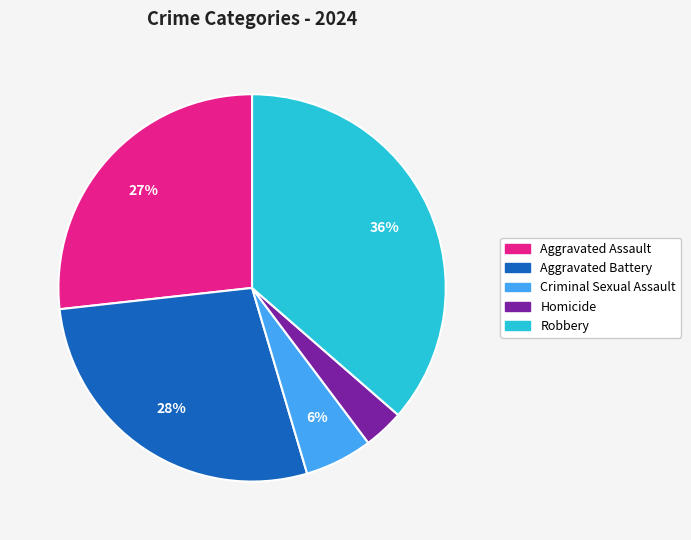

How many segments does this pie chart have?

5